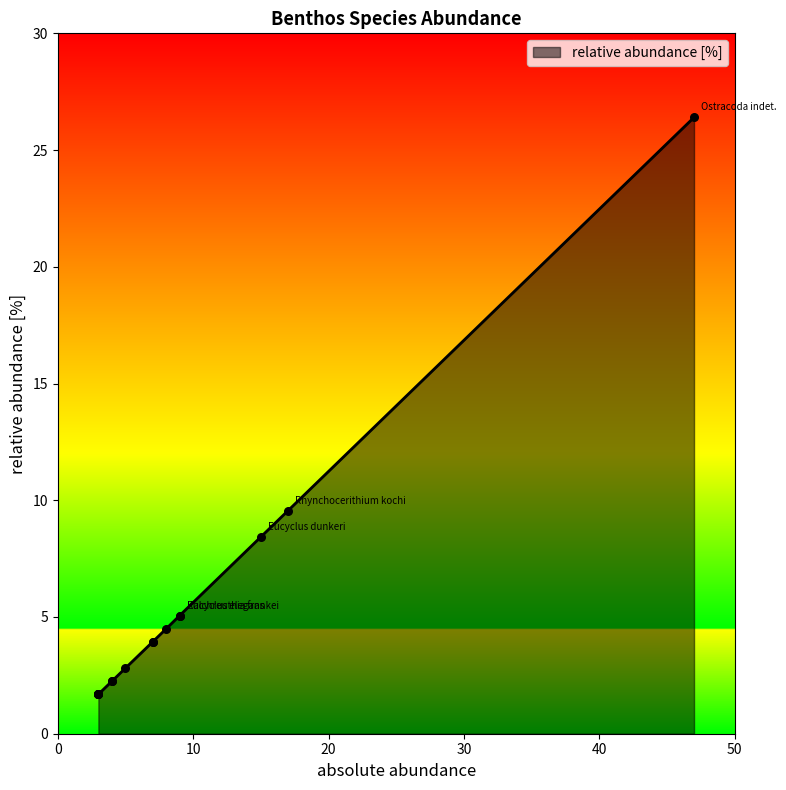

What is the ratio of the value at Sulcoactaeon to the value at Kalchreuthia frankei?

0.3